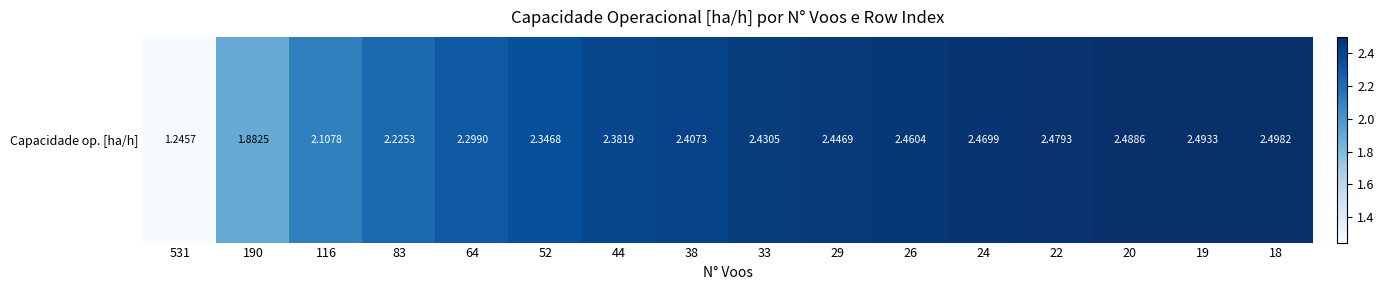

The chart shows a value of 3.9 at 22. True or false?

False